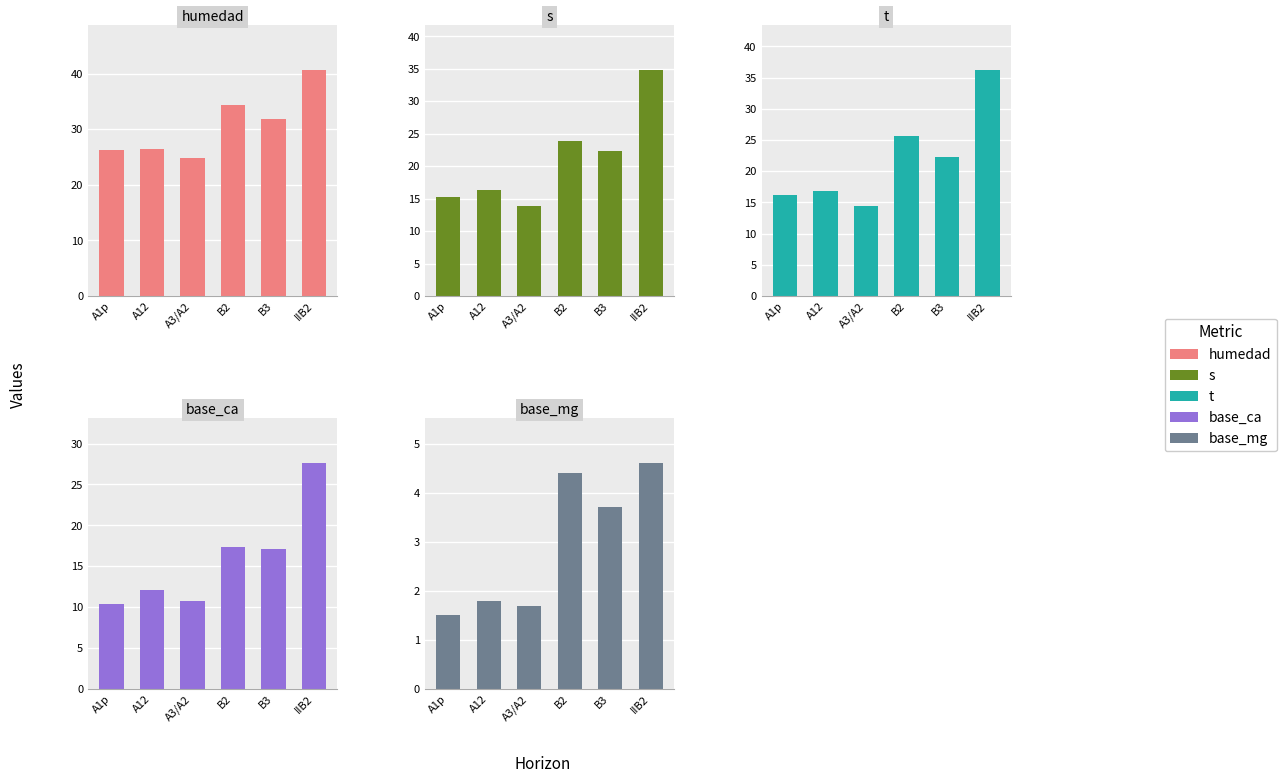

What is the smallest value displayed?

1.5